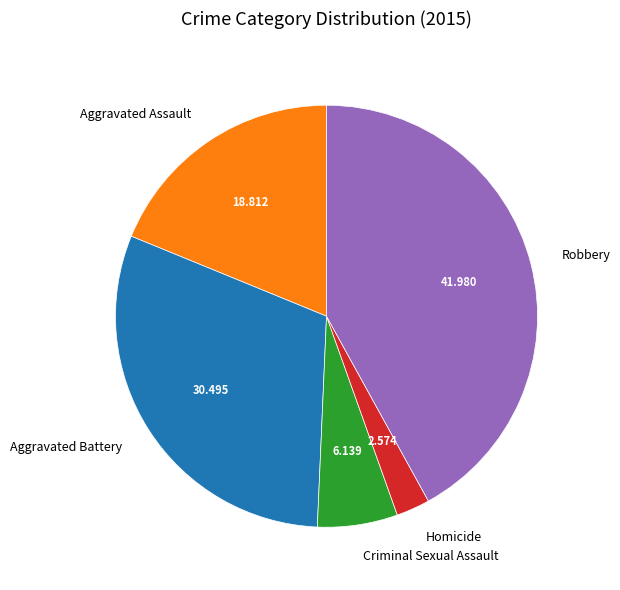

Is it true that Robbery is 42% of the pie?

True